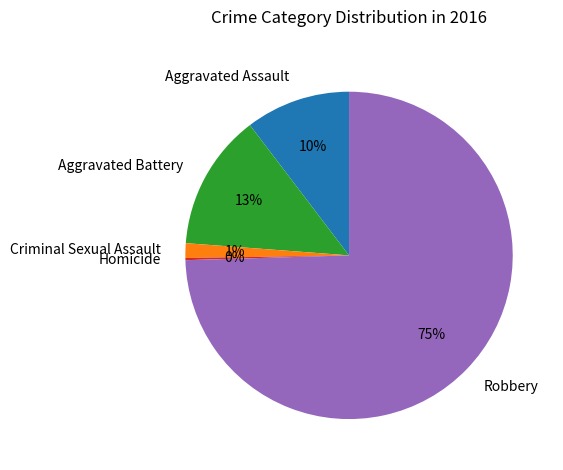

Do Aggravated Assault and Robbery together represent more than half of the pie?

Yes